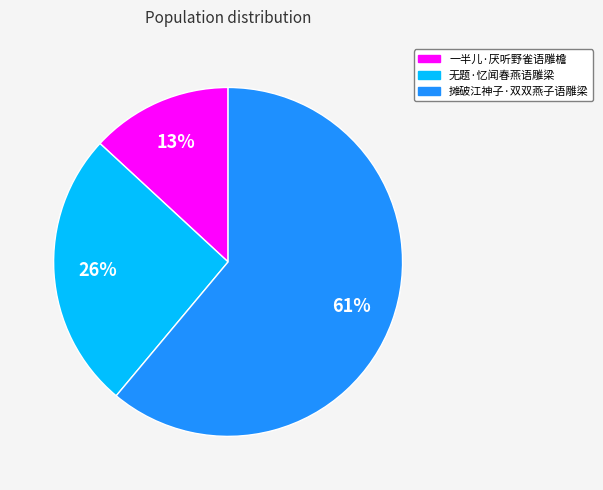

Count the number of slices in the pie.

3